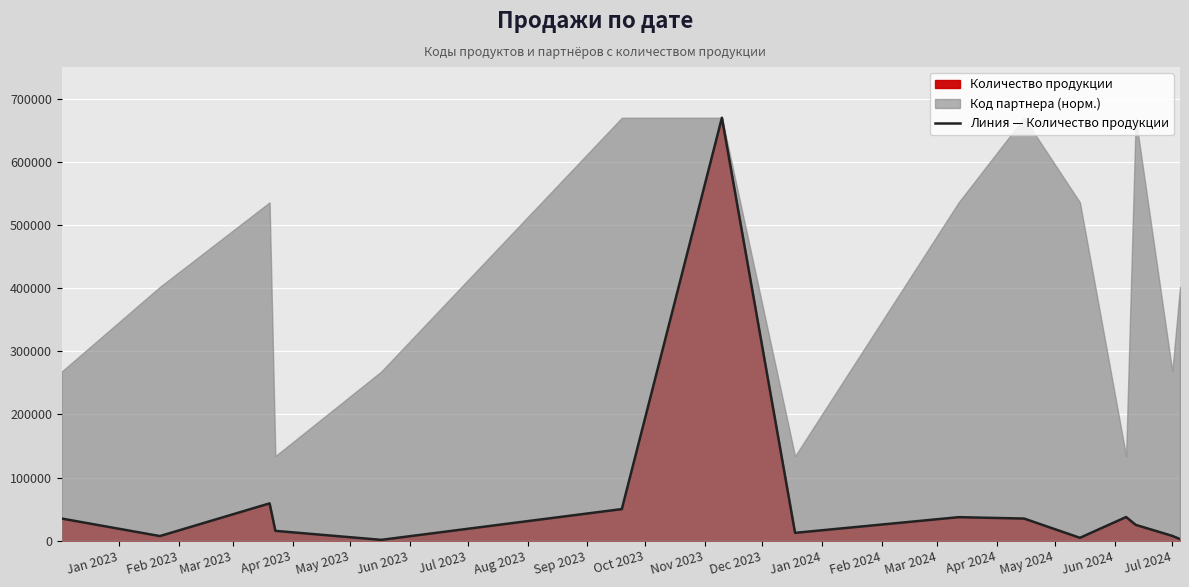

Reading left to right, extract all data points from this chart.

35000	7250	59050	15500	1250	50000	670000	12350	37200	35000	4500	37400	25000	7550	2500